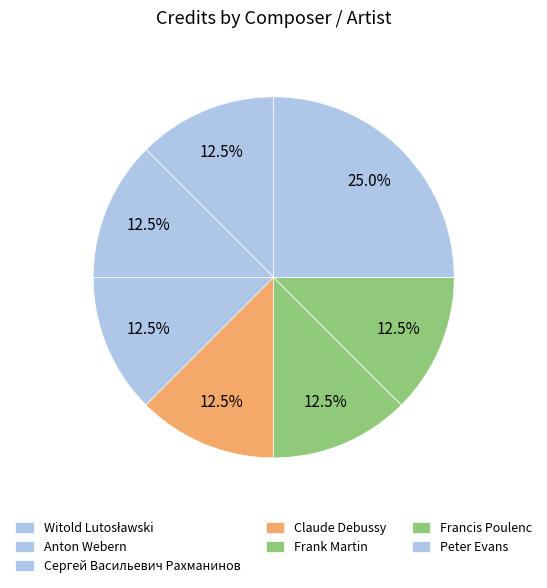

Is it true that Francis Poulenc is 13% of the pie?

True